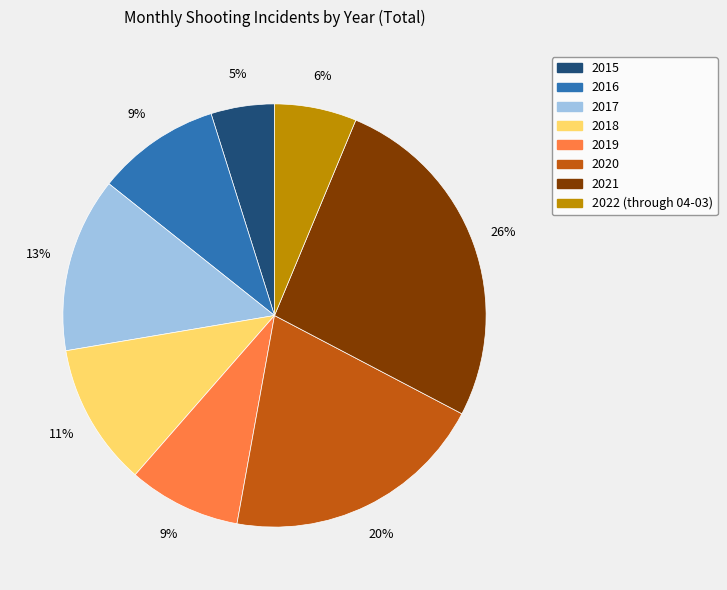

To the nearest percent, what percentage of the pie is 2022 (through 04-03)?

6%